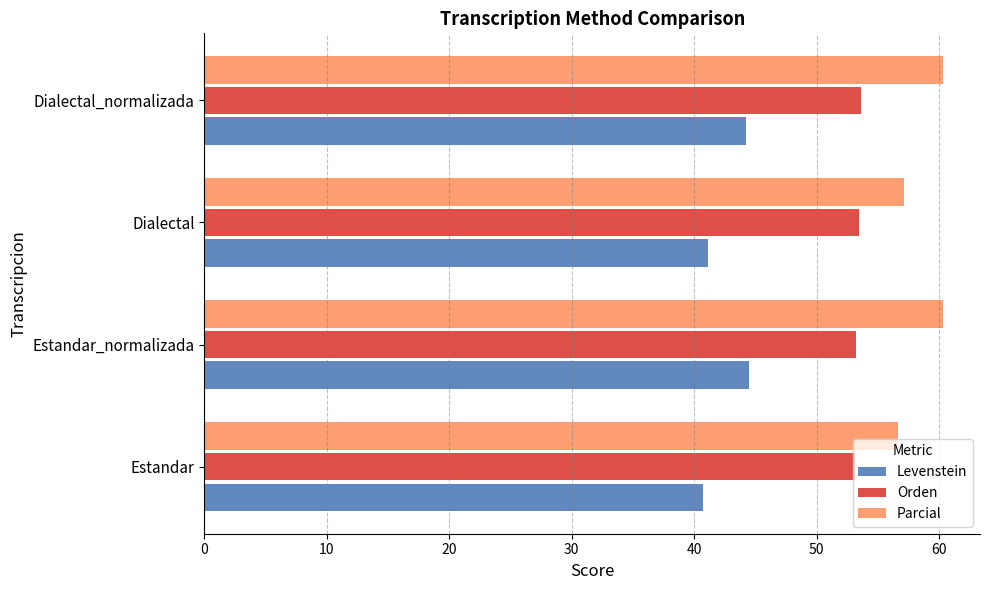

What is the spread (max minus min) of values at Dialectal_normalizada?

16.1